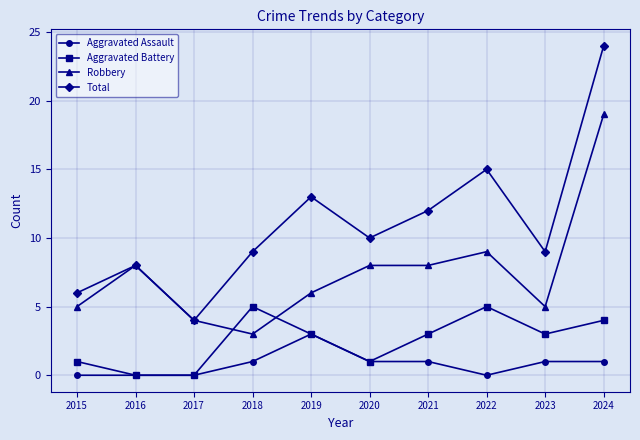

Is the value of Aggravated Battery at 2023 greater than the value of Total at 2019?

No